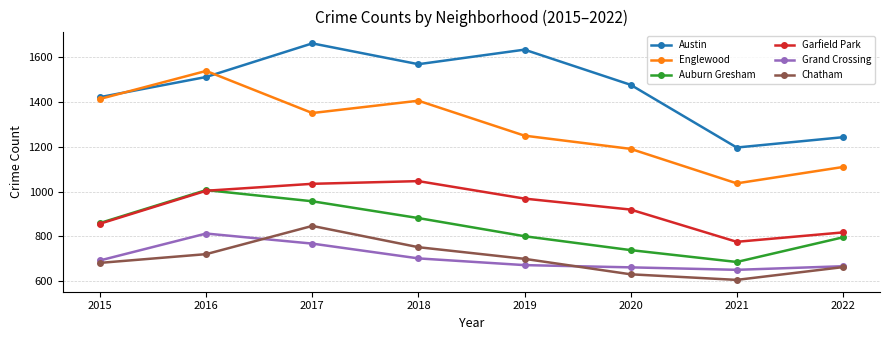

Which category has the lowest value across all series?

2021